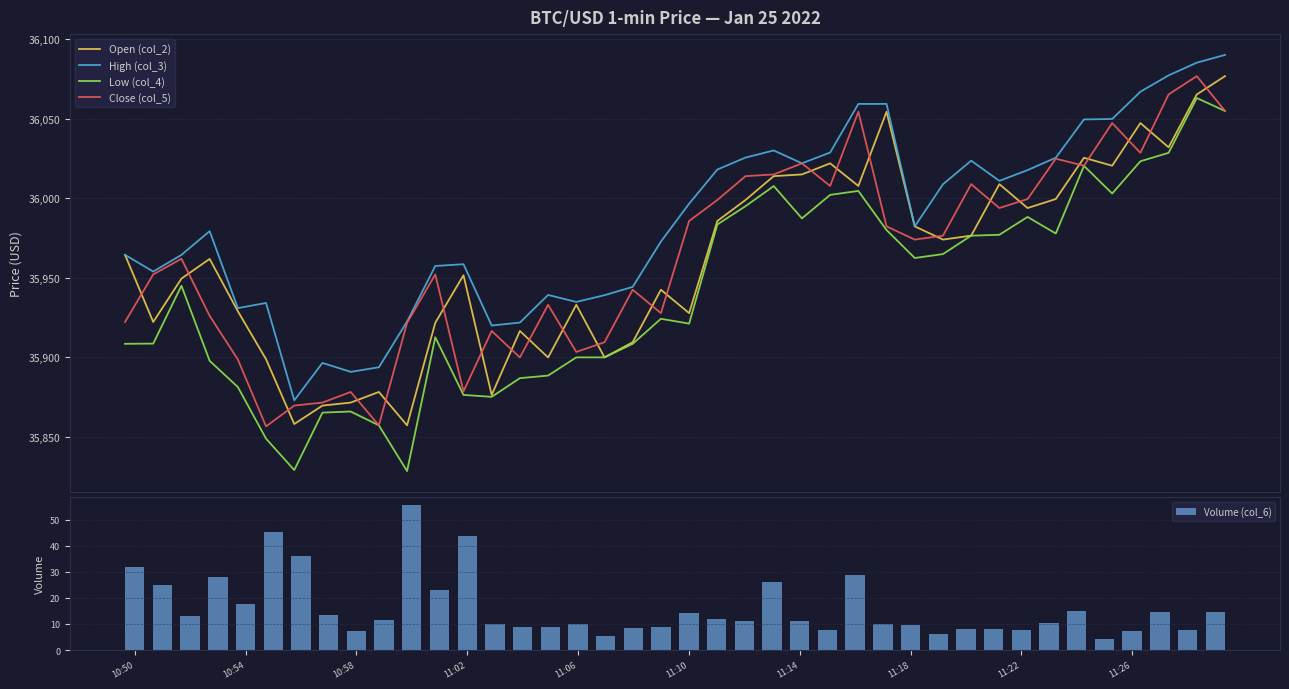

What is the highest value of the High (col_3) series?

36090.0